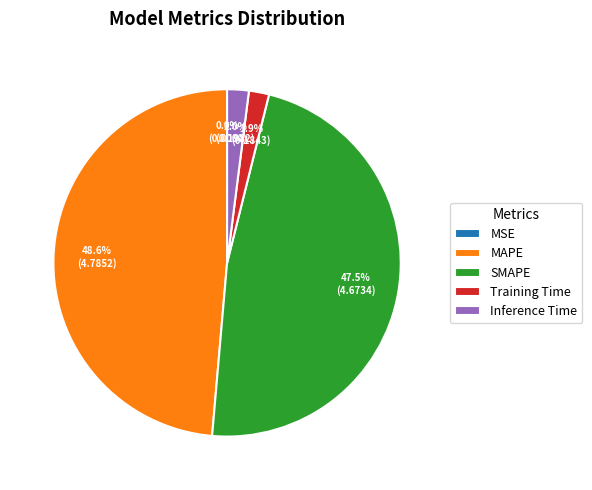

What percentage is the MAPE slice, to the nearest percent?

49%